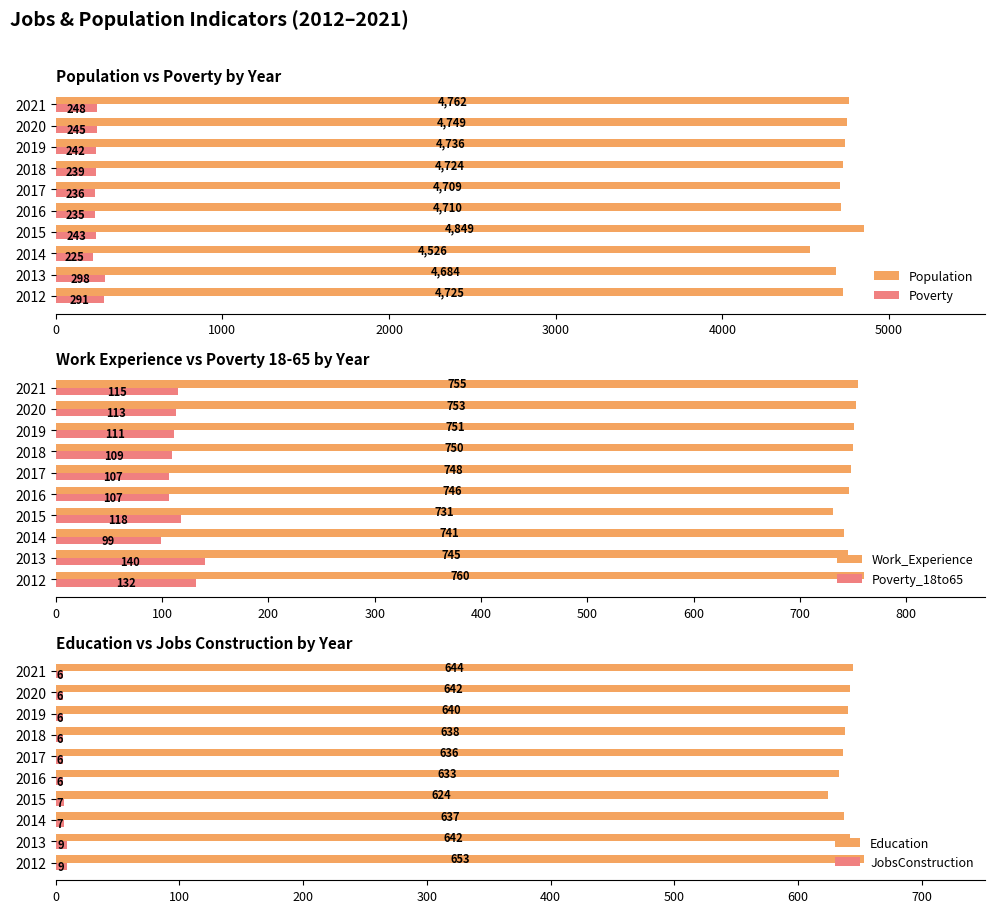

Is the value of Population at 2016 greater than the value of Poverty at 2015?

Yes